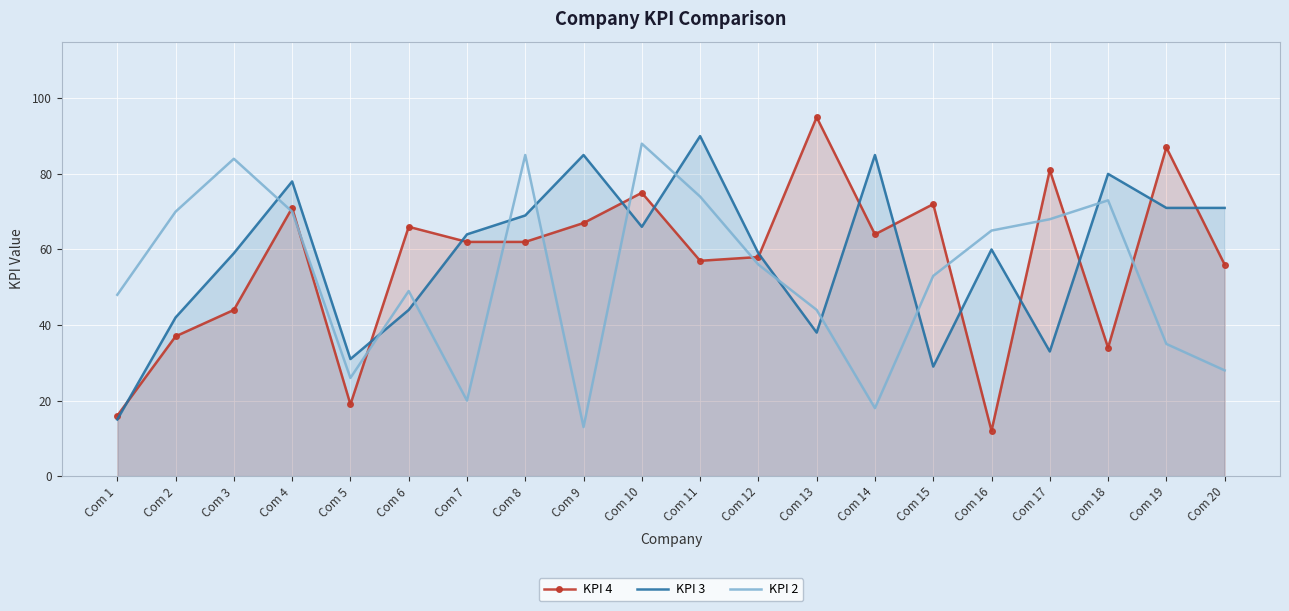

What is the total value across all series at Com 14?

167